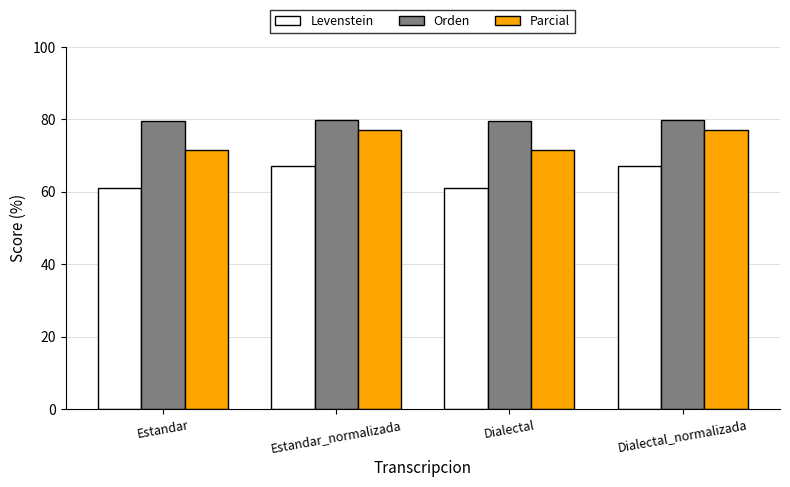

Rank the series by their average value, from highest to lowest.

Orden, Parcial, Levenstein